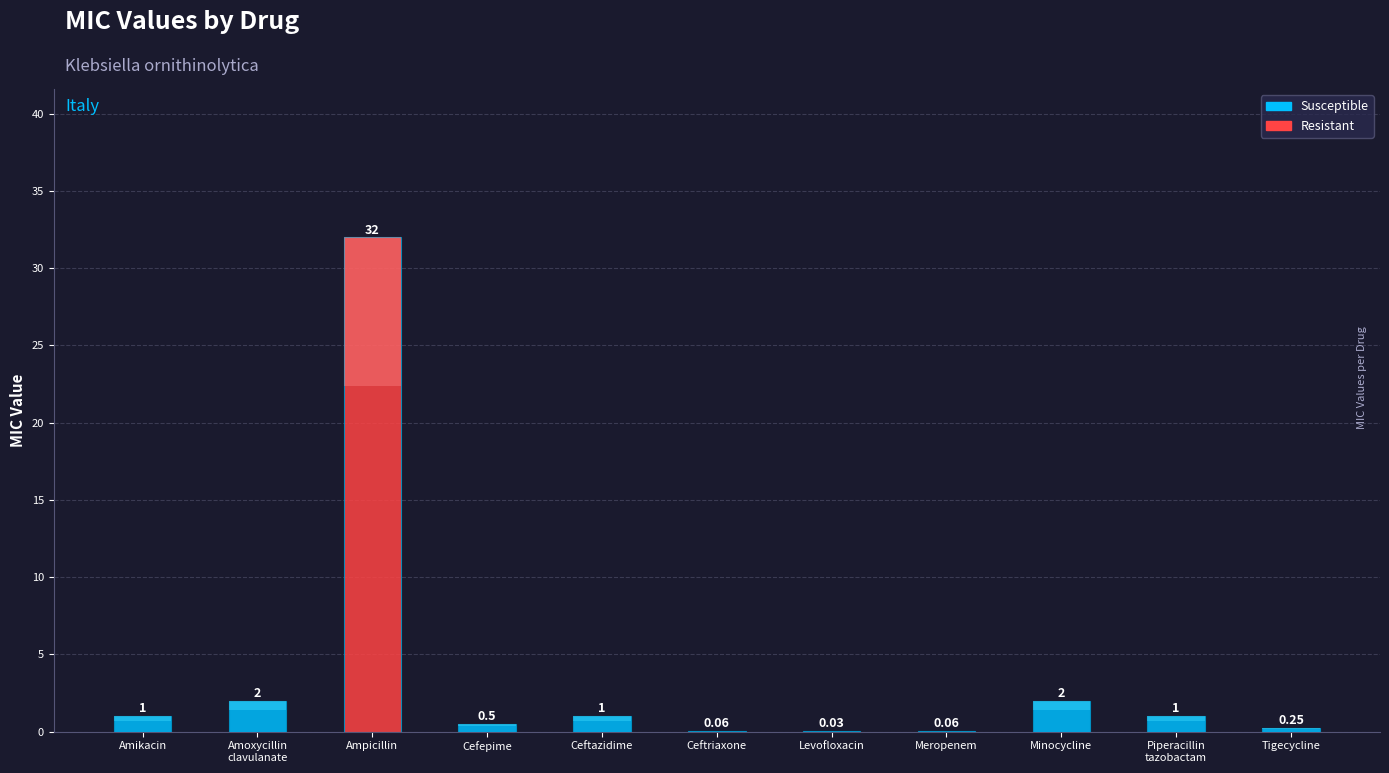

What position from the right is Ampicillin?

9